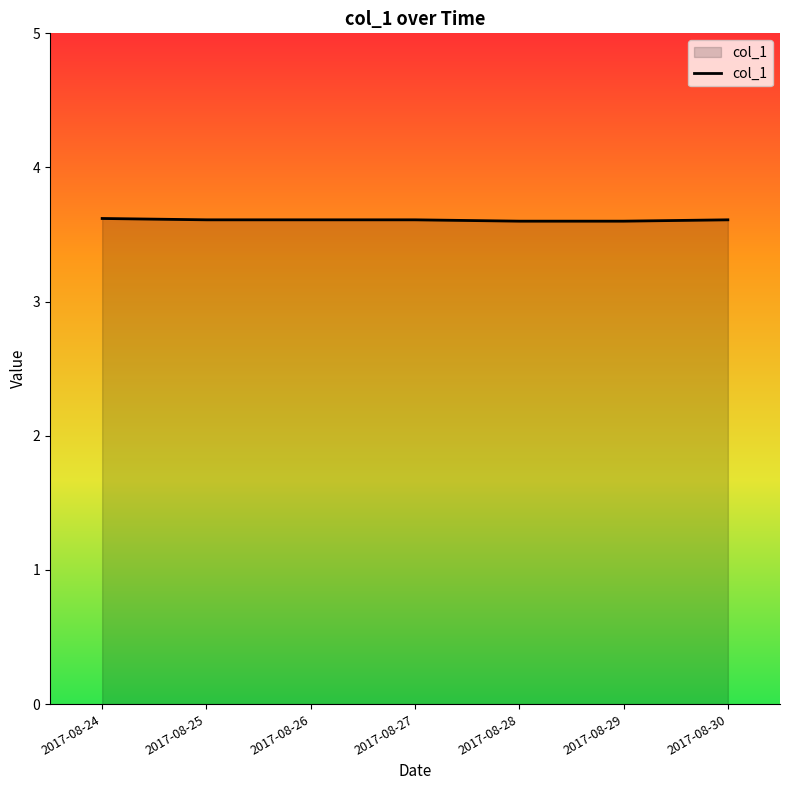

How many values are between 3 and 4?

7